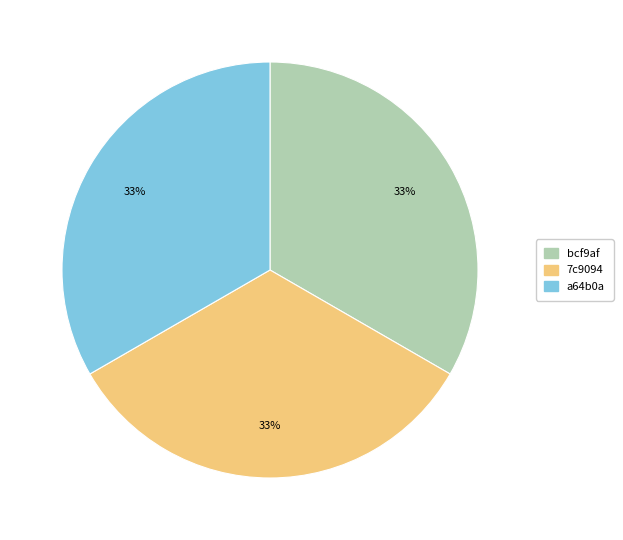

To the nearest percent, what is the average slice percentage?

33%